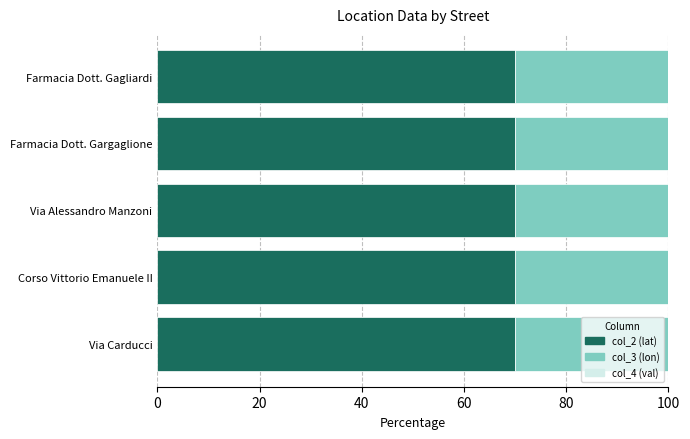

How many categories are shown in the chart?

5